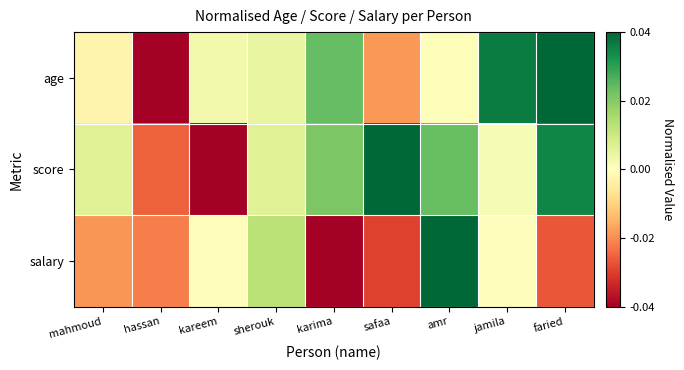

What is the total value across all series at amr?

0.1